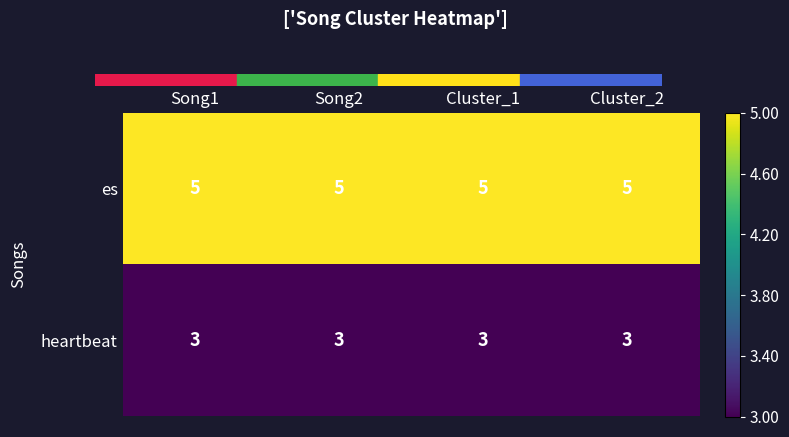

Is it true that heartbeat equals 3 at Song1?

True